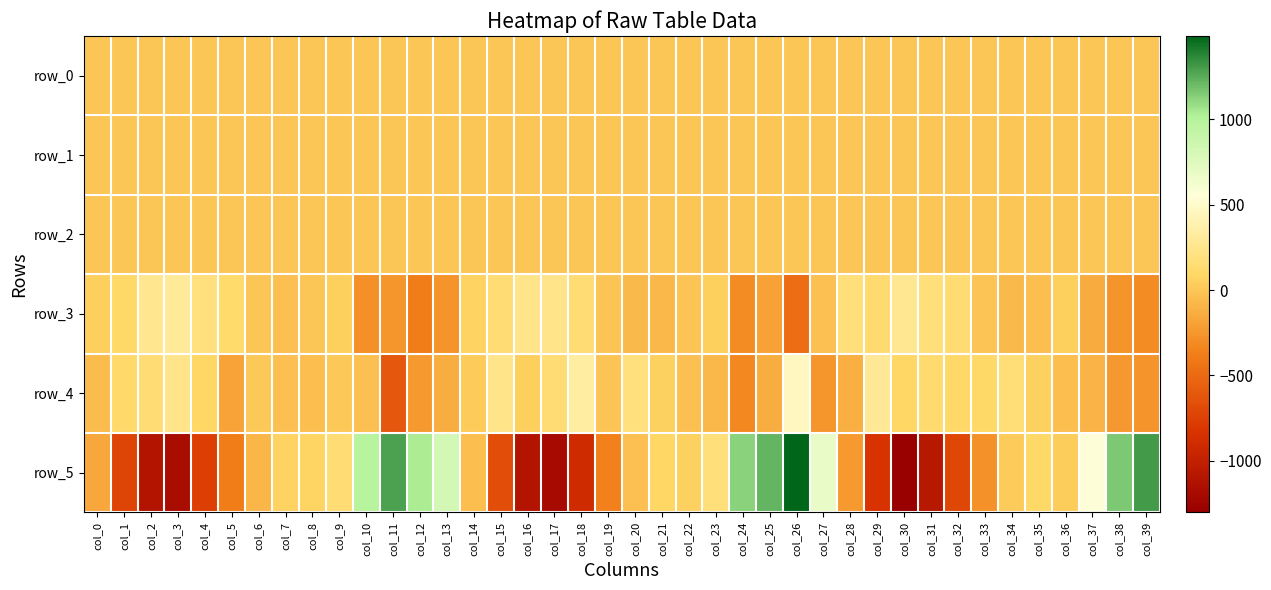

At which label is row_3 closest to -86?

col_21